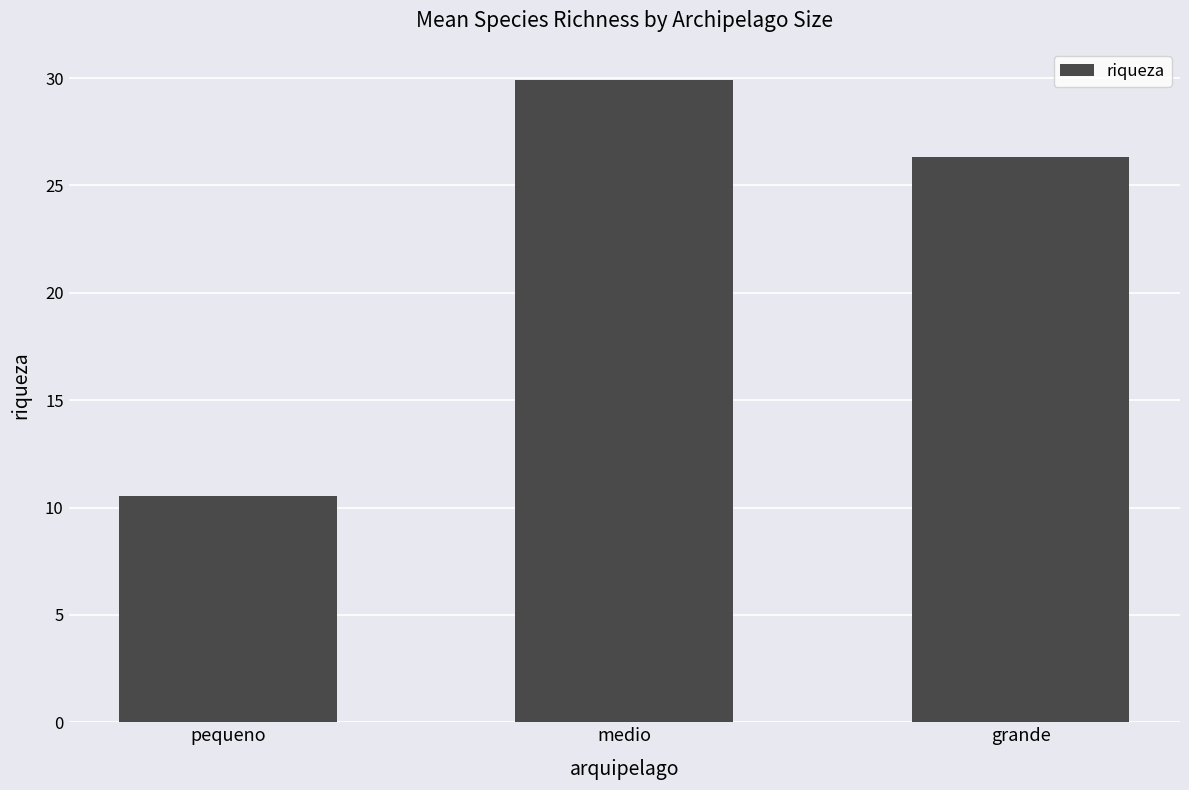

What is the difference between the values at grande and medio?

3.6